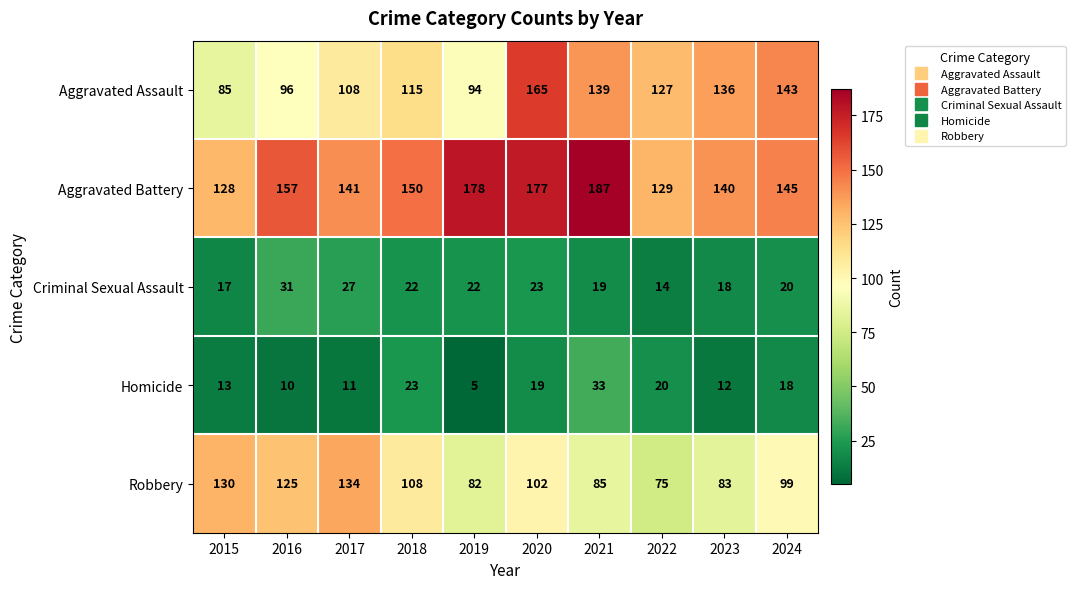

How many data points does each series have?

10